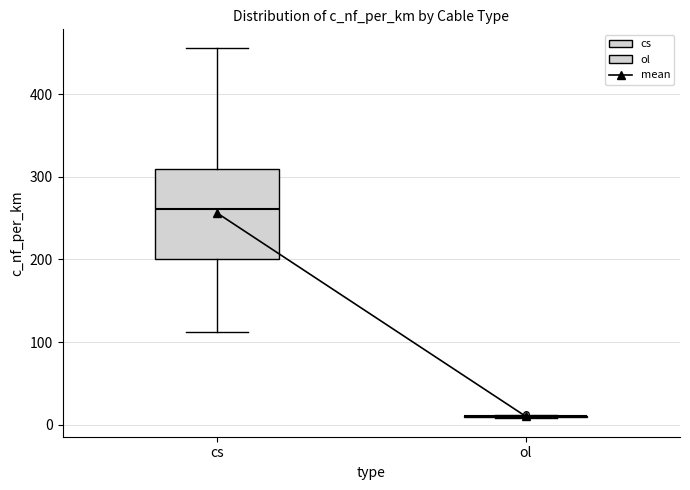

Which box is the tallest, from its lower edge to its upper edge?

cs